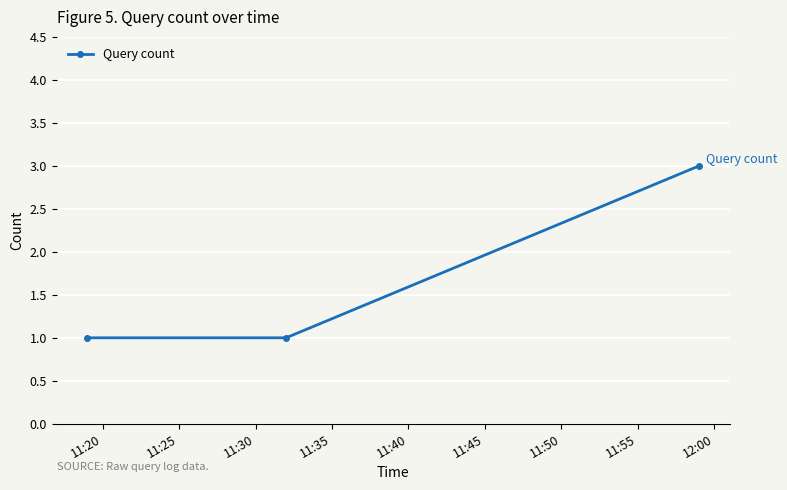

What is the sum of all values?

5